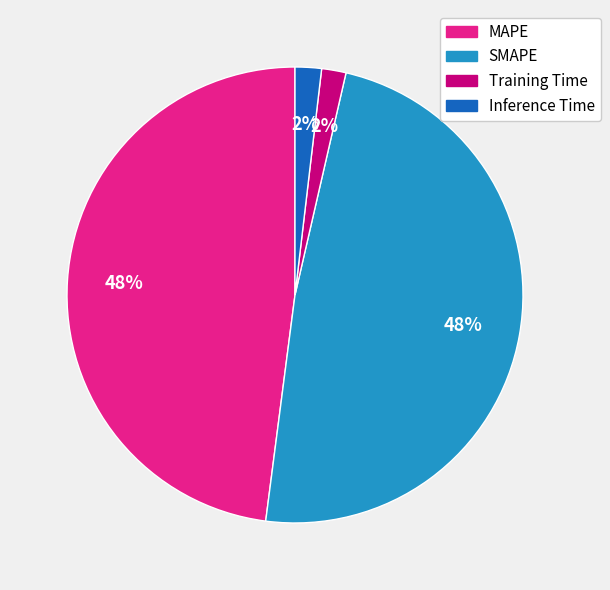

Between SMAPE and Training Time, which is larger?

SMAPE